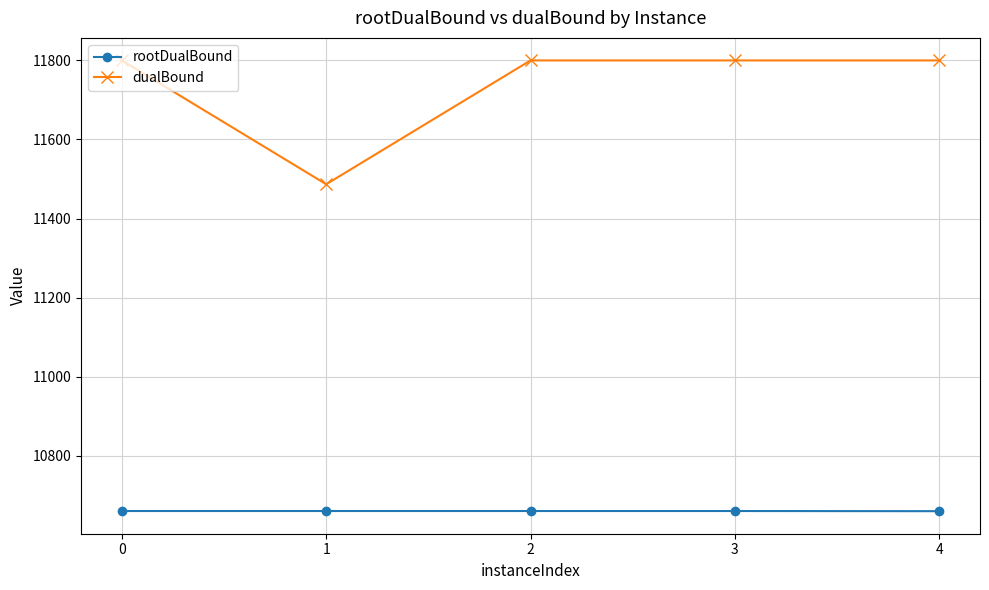

The dualBound series shows 7648.4 at 3. True or false?

False